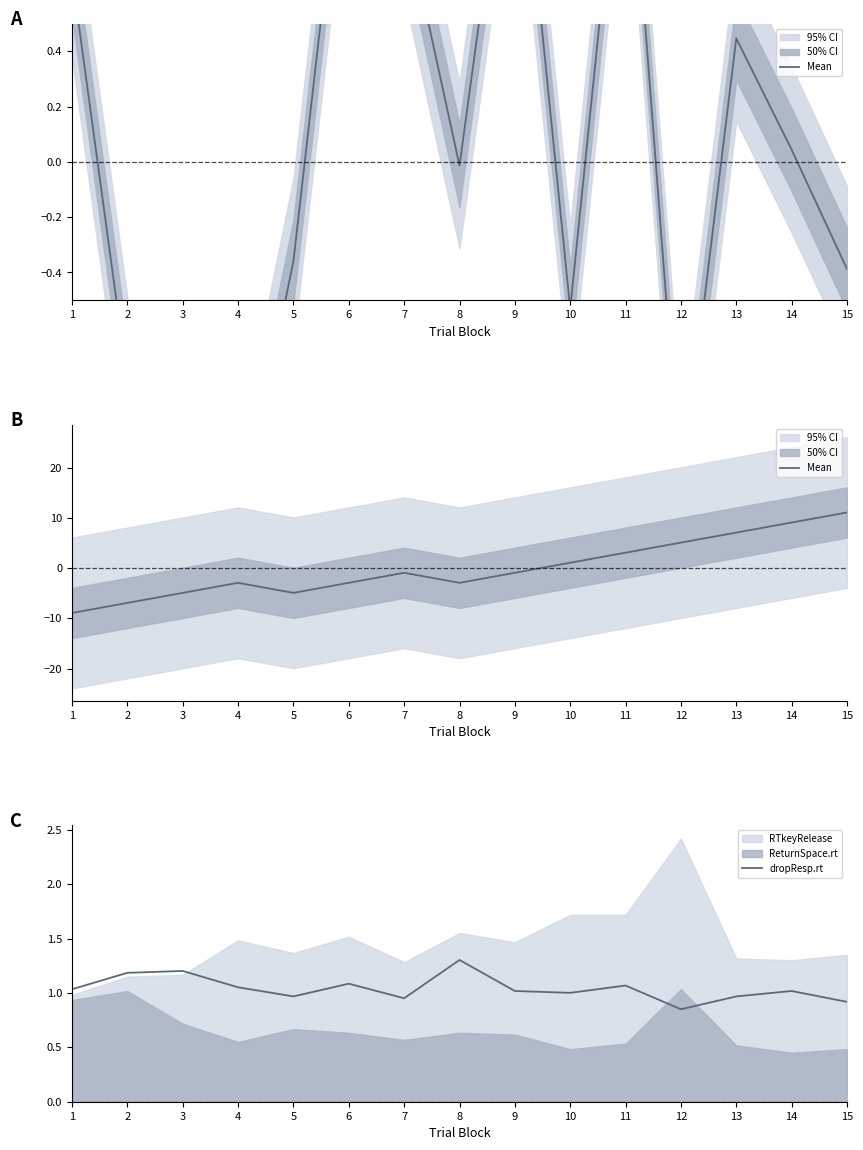

Which category has the highest value in the Mean series?

15